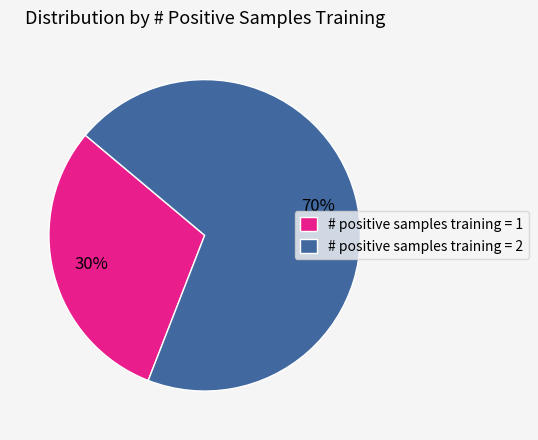

To the nearest percent, what portion does # positive samples training = 2 represent?

70%